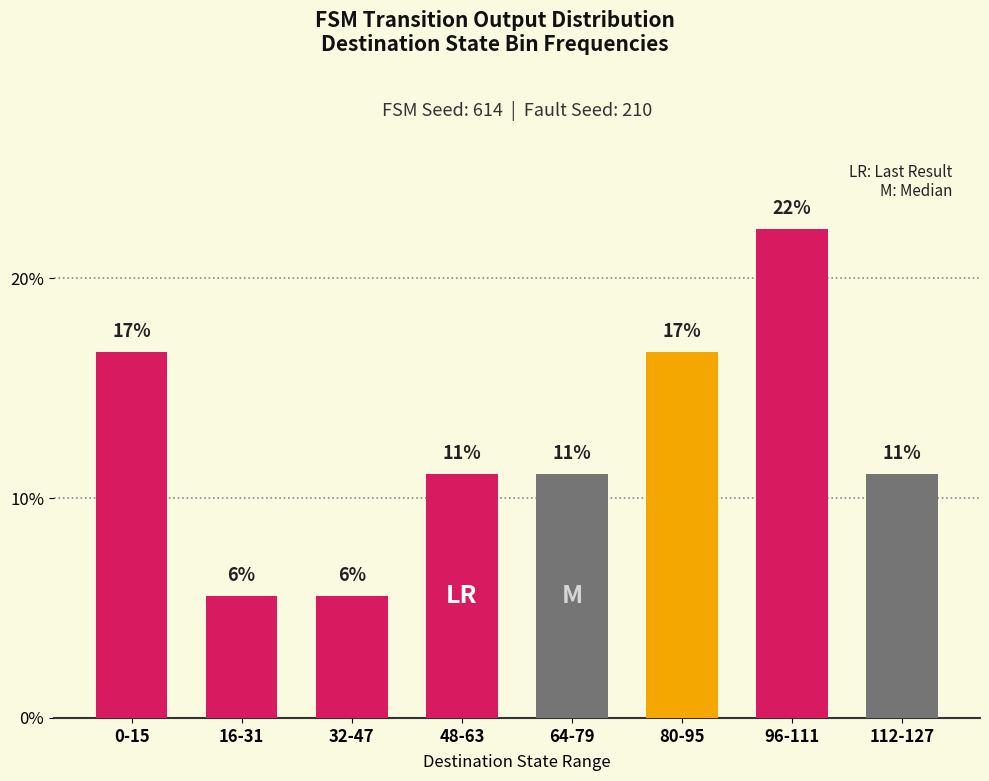

Does the chart contain stacked bars?

No